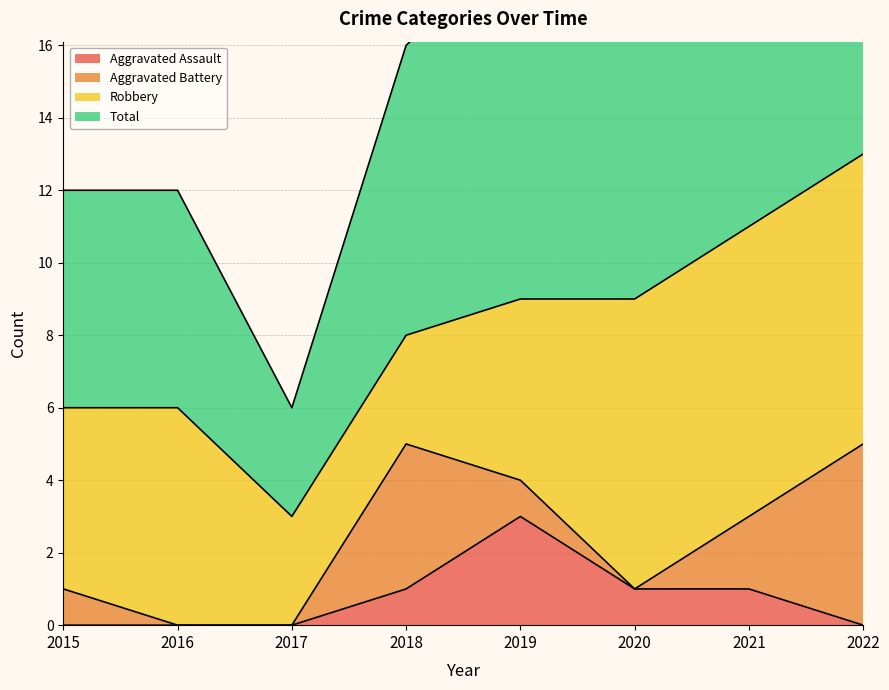

Rank the categories by Total value from highest to lowest.

2022, 2021, 2019, 2020, 2018, 2015, 2016, 2017